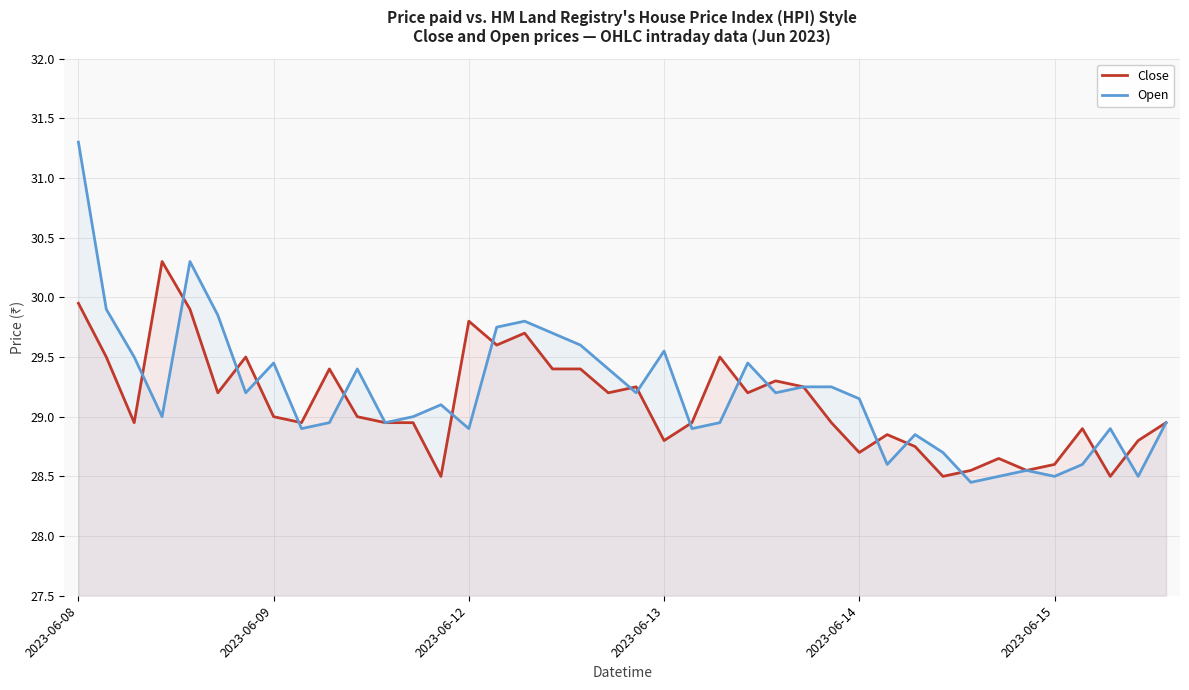

List the series in order of their peak value, lowest first.

Close, Open